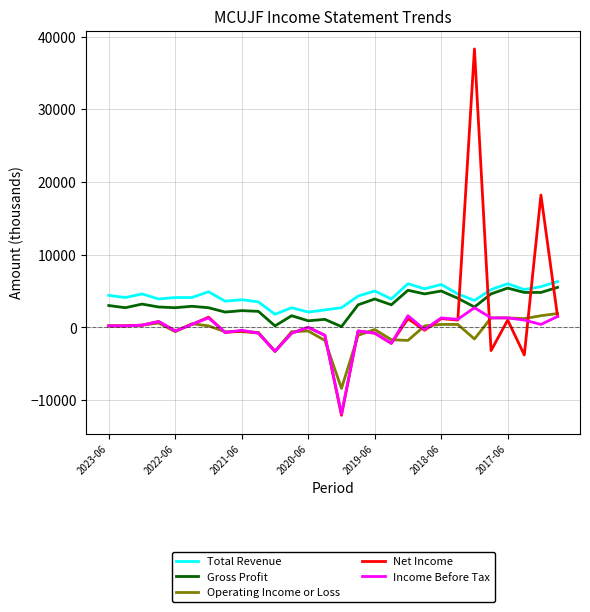

What is the greatest value displayed?

38300